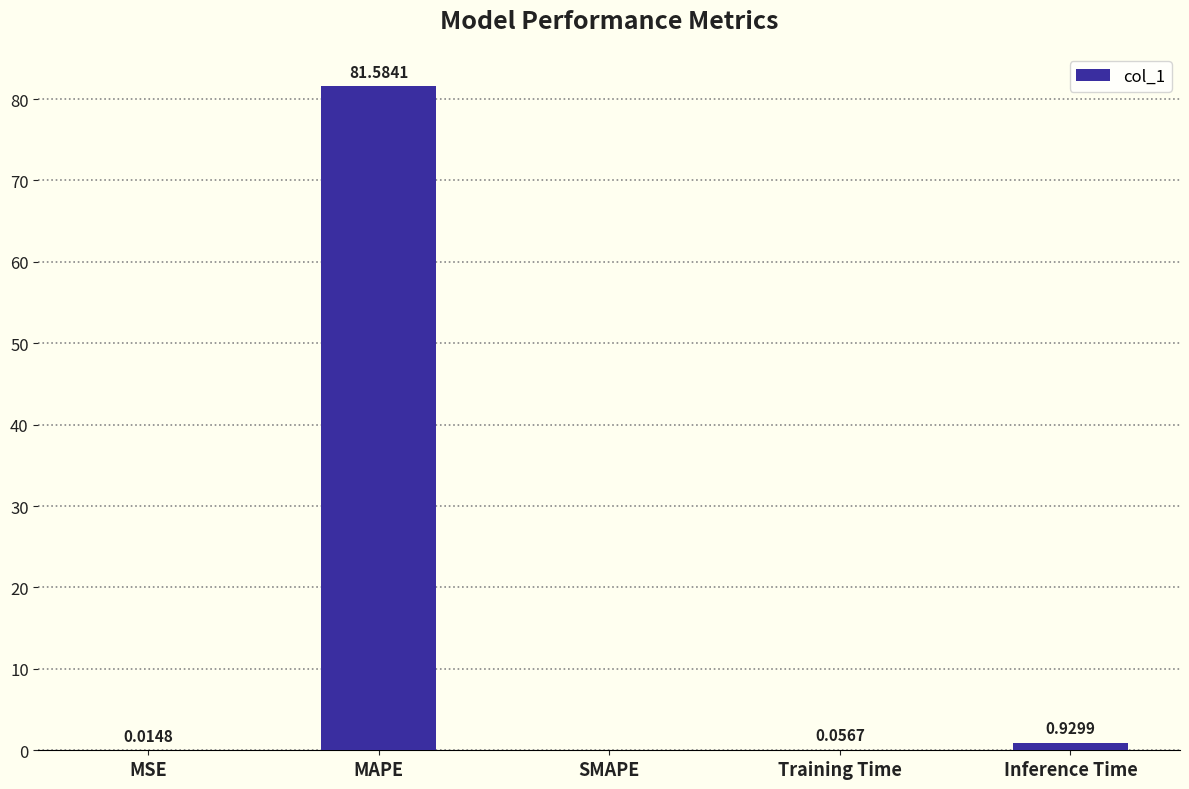

What is the sum of all values?

82.6